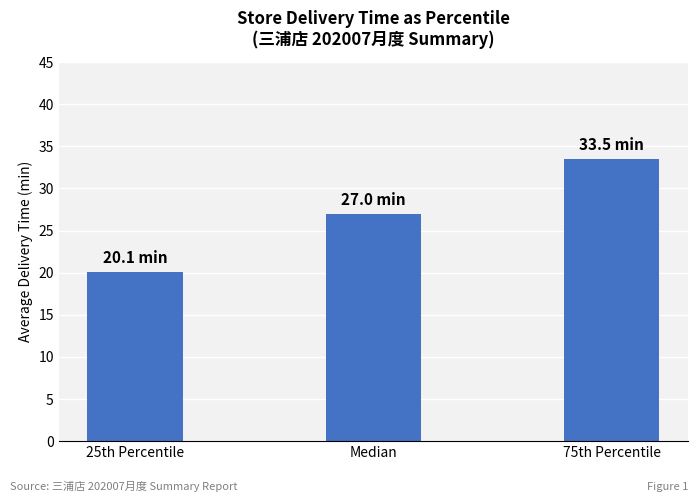

List the labels in order of value, largest first.

75th Percentile, Median, 25th Percentile